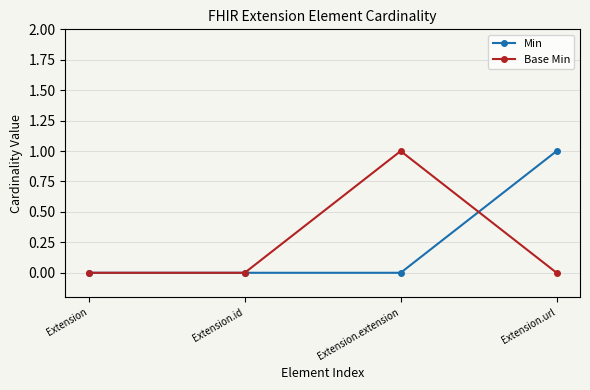

Is this an area chart (filled region under the line)?

No